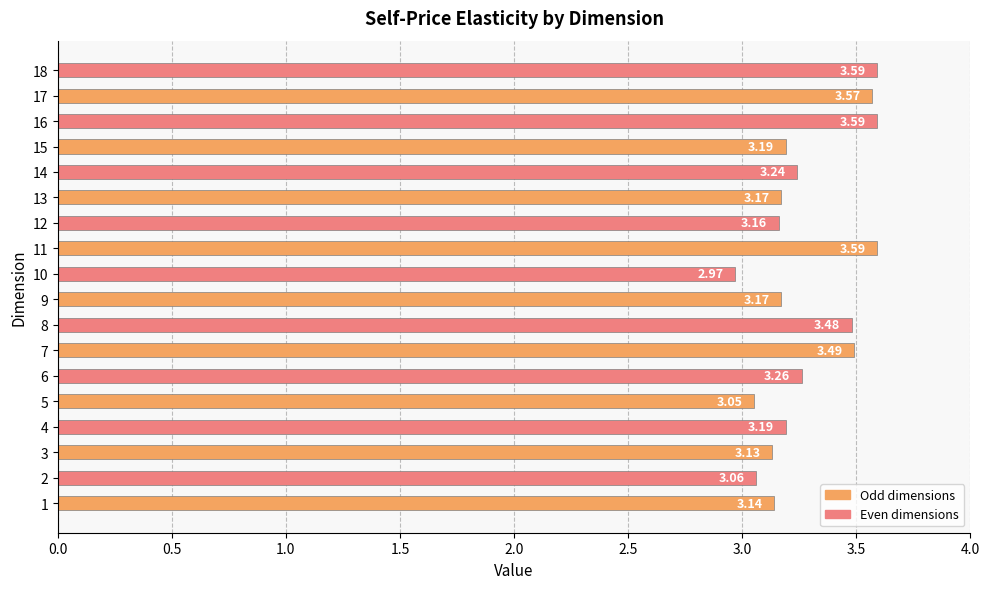

What is the difference between the maximum and minimum values?

0.6